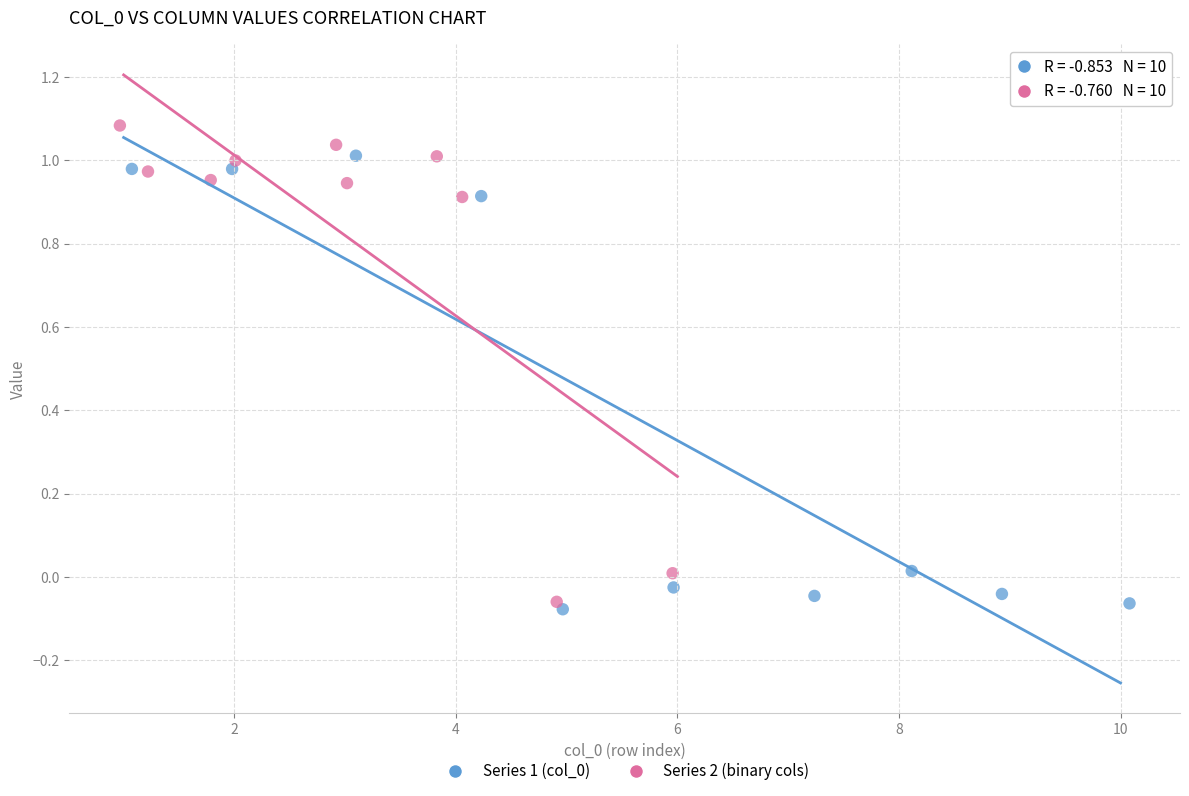

Which series contains the highest Y value?

Series 2 (binary cols)